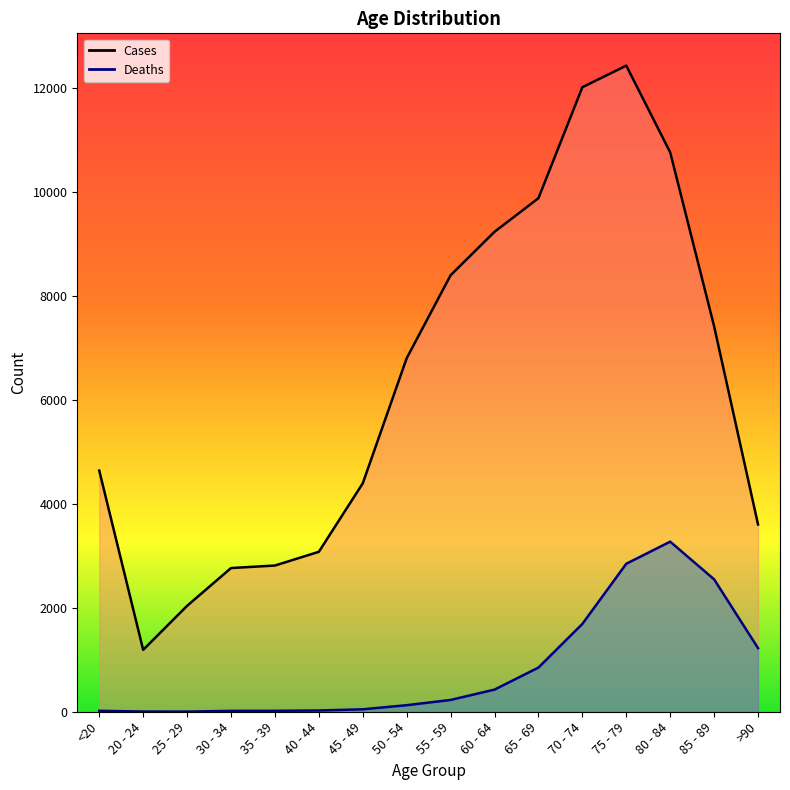

At which category does the chart reach its minimum across all series?

25 - 29